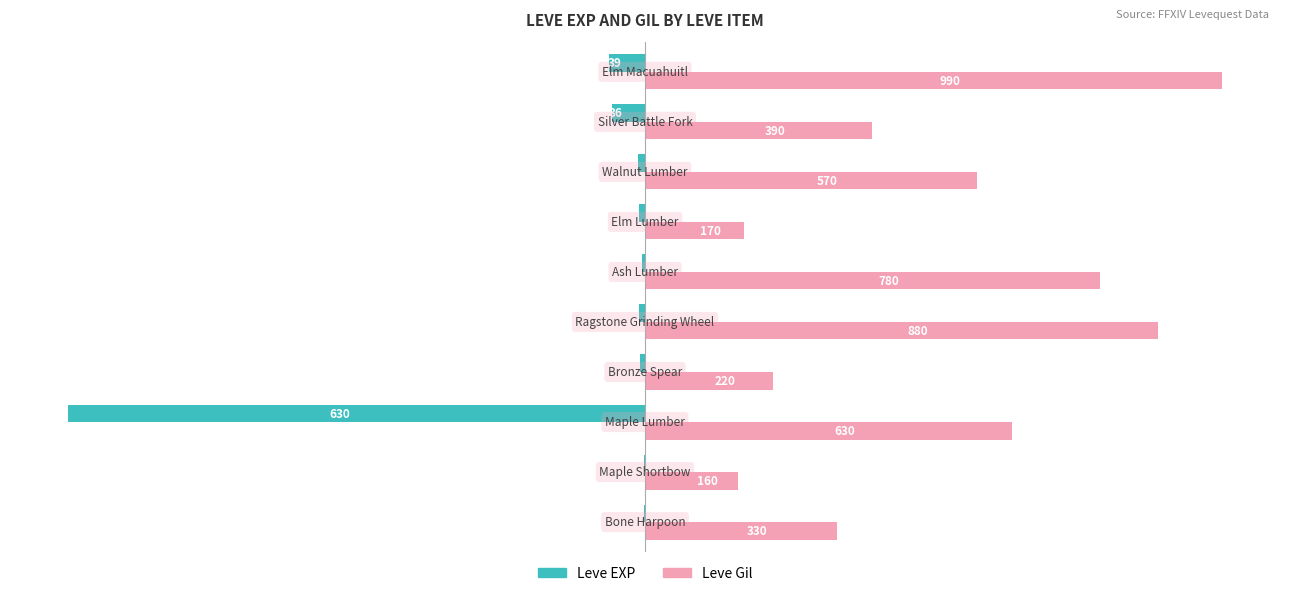

Rank the series by their average value, from lowest to highest.

Leve EXP, Leve Gil